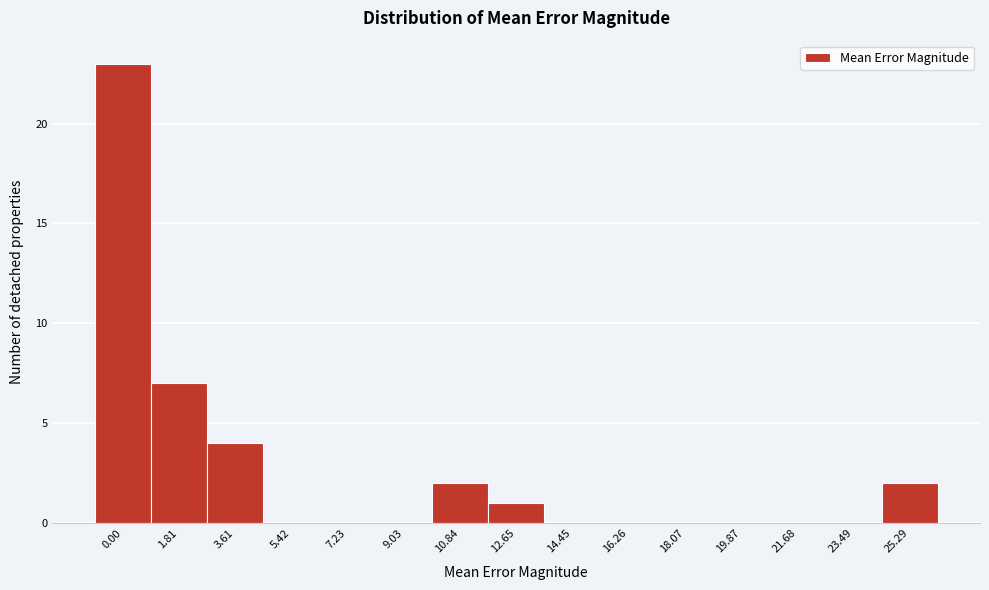

Reading left to right, list all the values displayed in this chart.

0.00=23	1.81=7	3.61=4	5.42=0	7.23=0	9.03=0	10.84=2	12.65=1	14.45=0	16.26=0	18.07=0	19.87=0	21.68=0	23.49=0	25.29=2